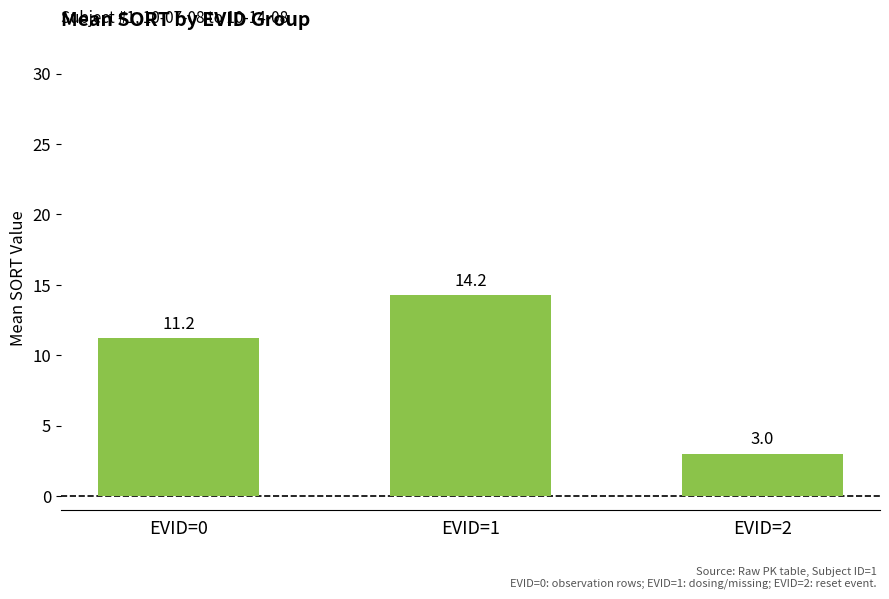

Which category has the highest value across all series?

EVID=1